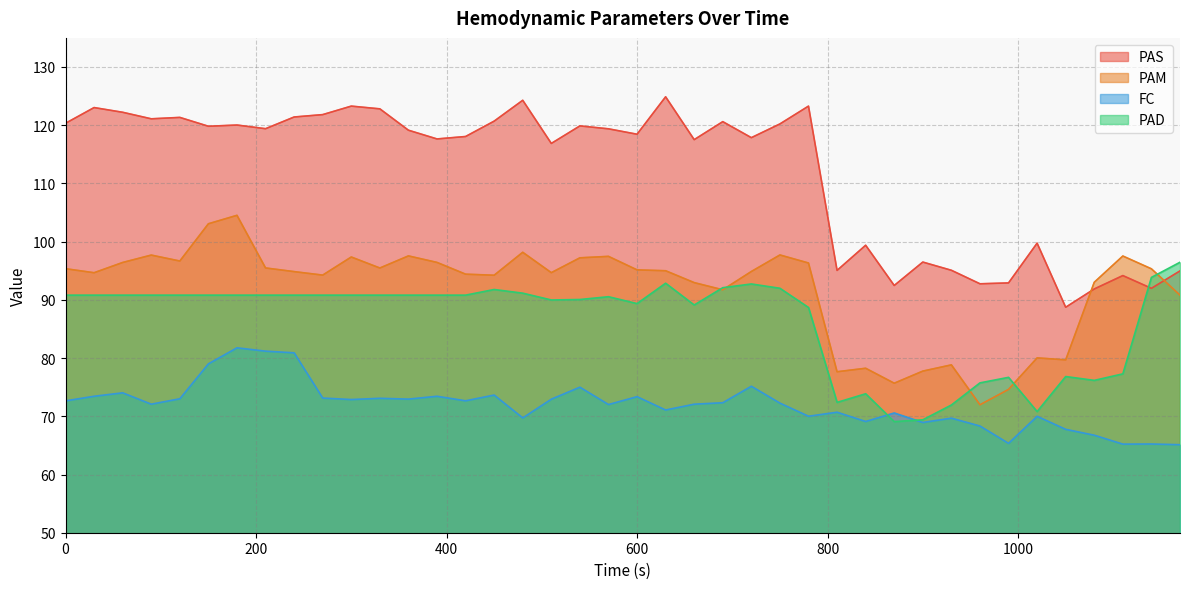

What is the sum of the FC values at 960 and 690?

140.7